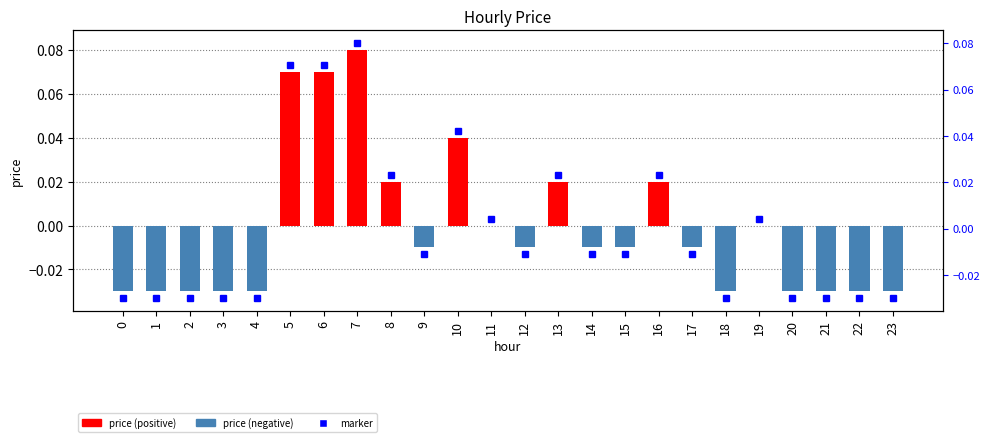

List the labels in order of value, smallest first.

0, 1, 2, 3, 4, 18, 20, 21, 22, 23, 9, 12, 14, 15, 17, 11, 19, 8, 13, 16, 10, 5, 6, 7